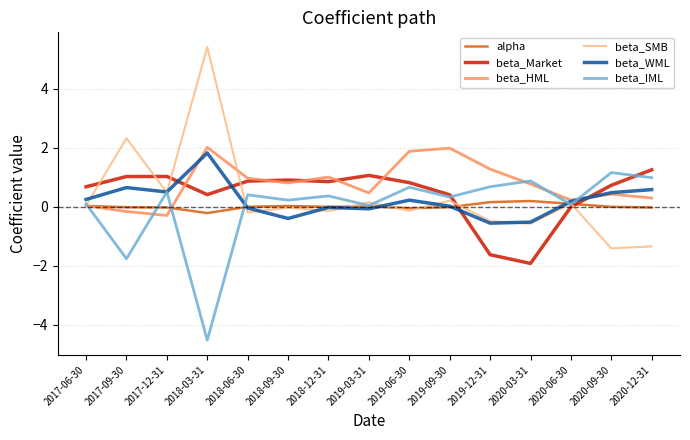

What value does the beta_HML series have at 2017-12-31?

-0.3